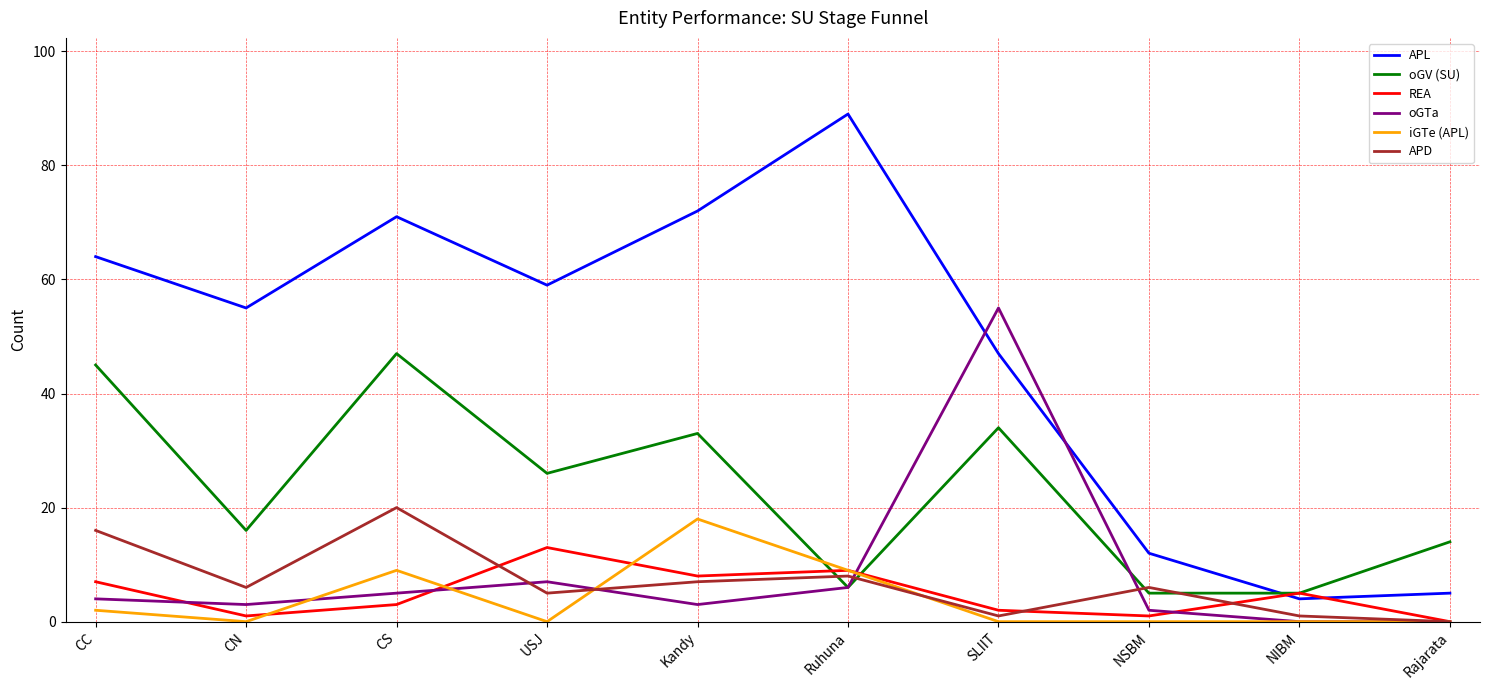

Which category has the highest value across all series?

Ruhuna